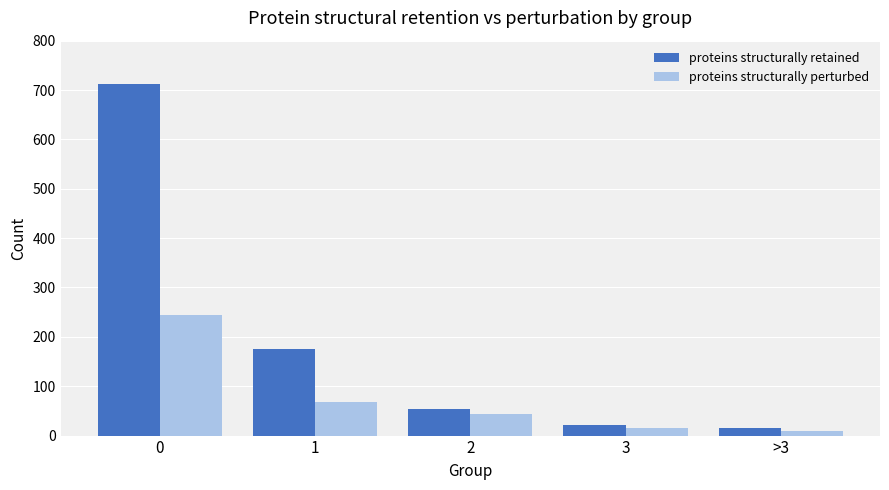

What is the difference between the maximum and second lowest values in the proteins structurally retained series?

691